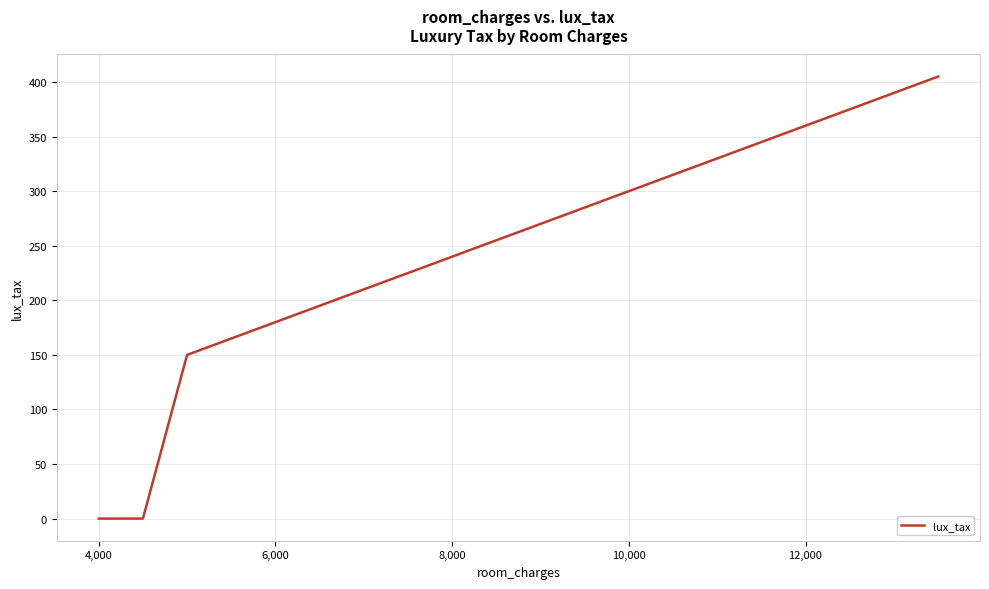

What is the difference between the maximum and minimum values?

405